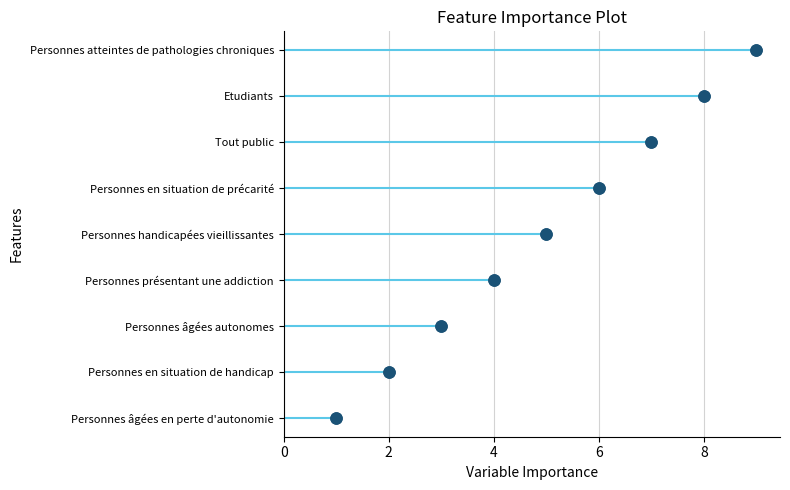

List the labels in order of value, largest first.

Personnes atteintes de pathologies chroniques, Etudiants, Tout public, Personnes en situation de précarité, Personnes handicapées vieillissantes, Personnes présentant une addiction, Personnes âgées autonomes, Personnes en situation de handicap, Personnes âgées en perte d'autonomie